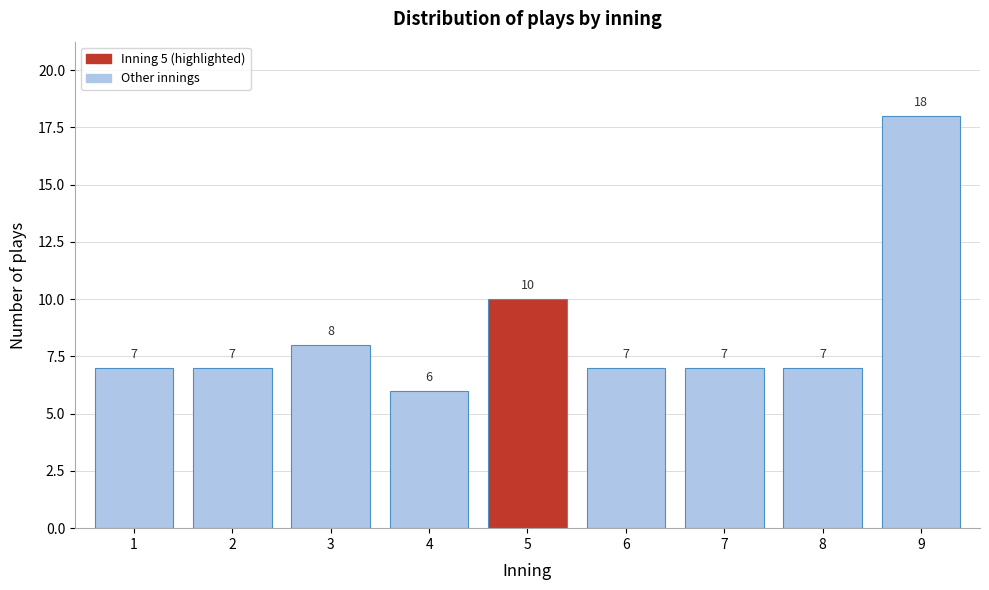

Reading left to right, extract all data points from this chart.

7	7	8	6	10	7	7	7	18